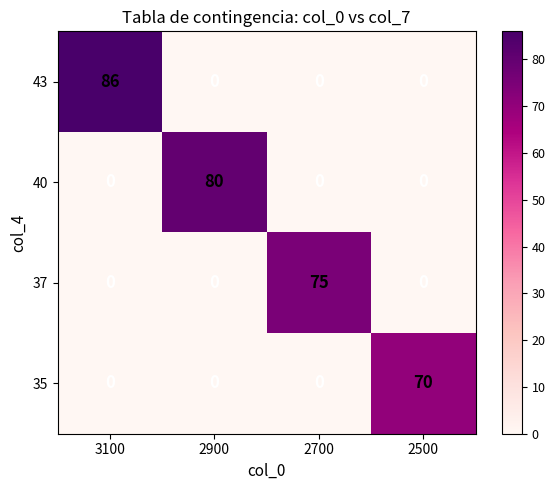

The 43 series shows 0 at 2900. True or false?

True